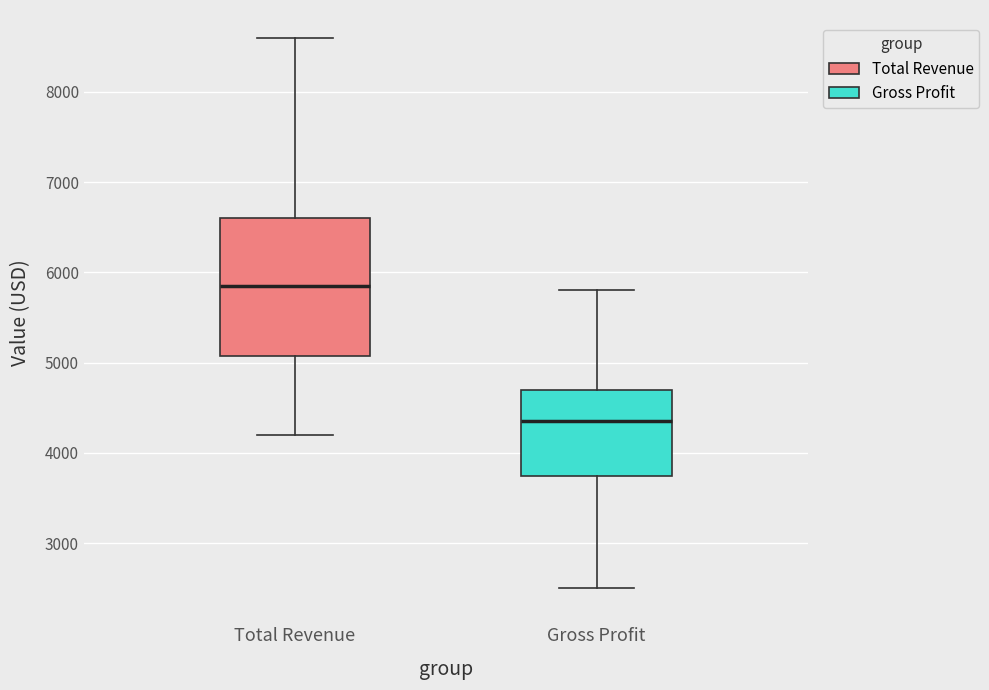

Where does the lower whisker of the box for Total Revenue end on the y-axis? The values are not printed on the chart, so give them approximately, as read against the axis.

4200